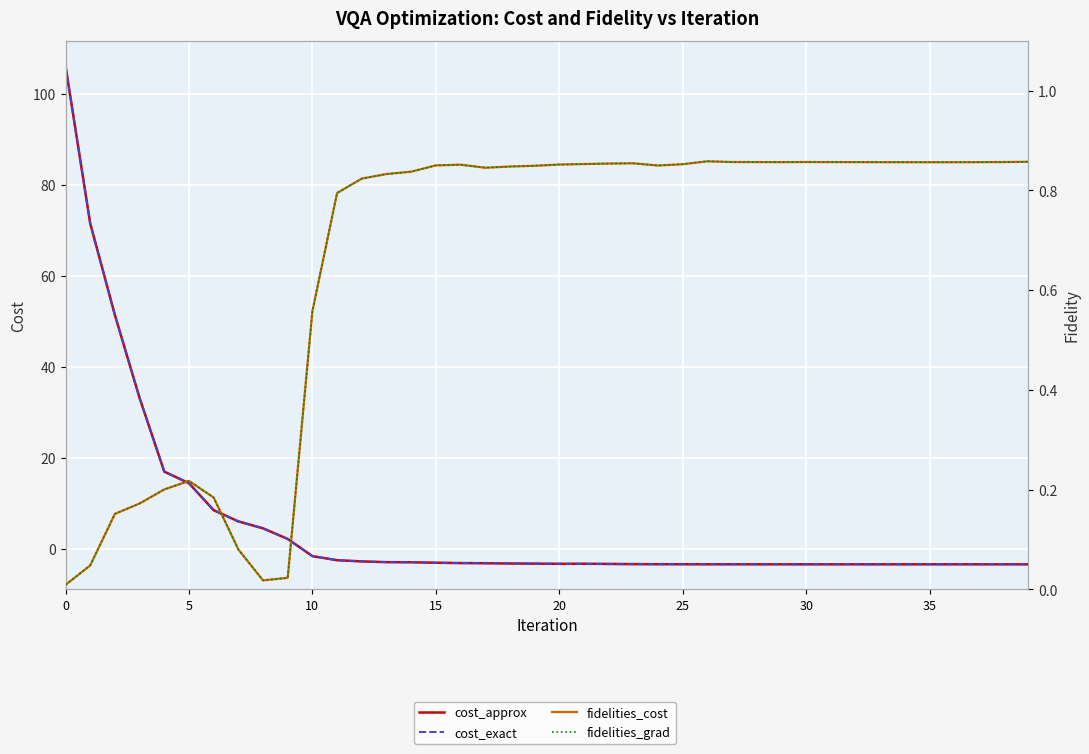

What is the difference between the maximum and second lowest values in the cost_exact series?

109.6